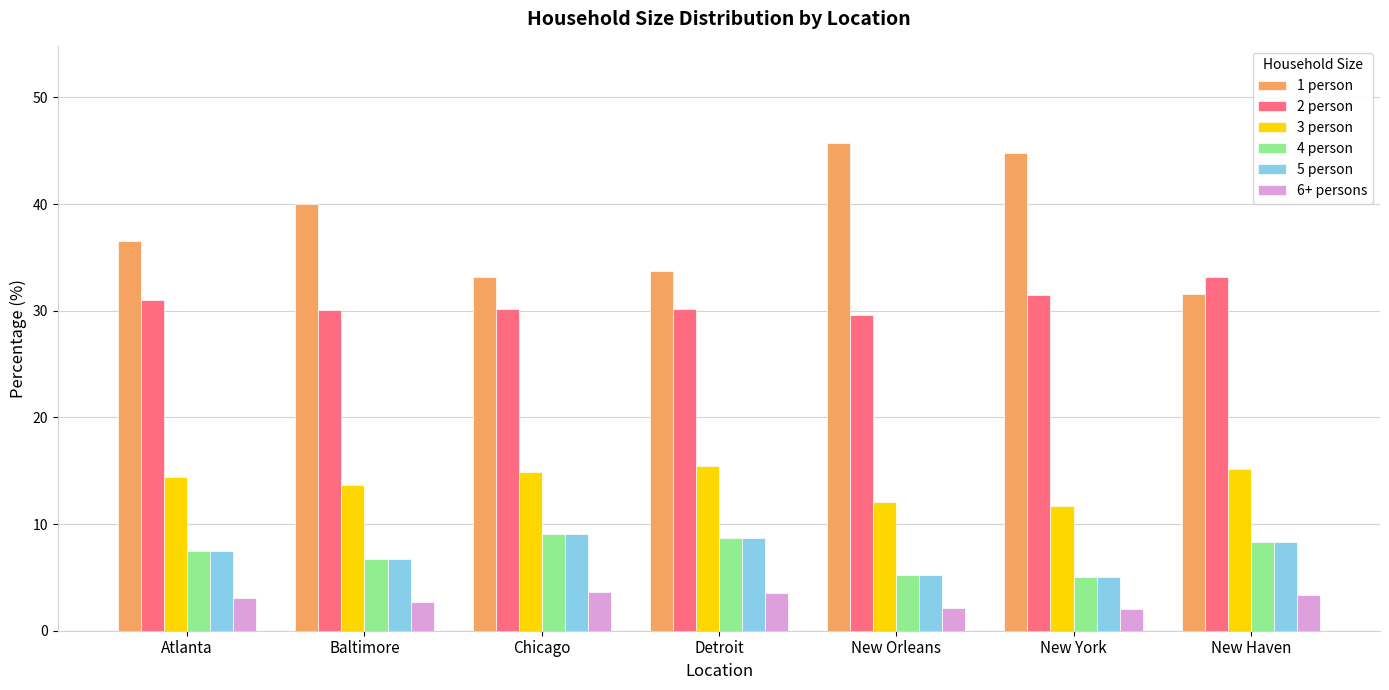

What is the difference between the 3 person values at Chicago and Atlanta?

0.5